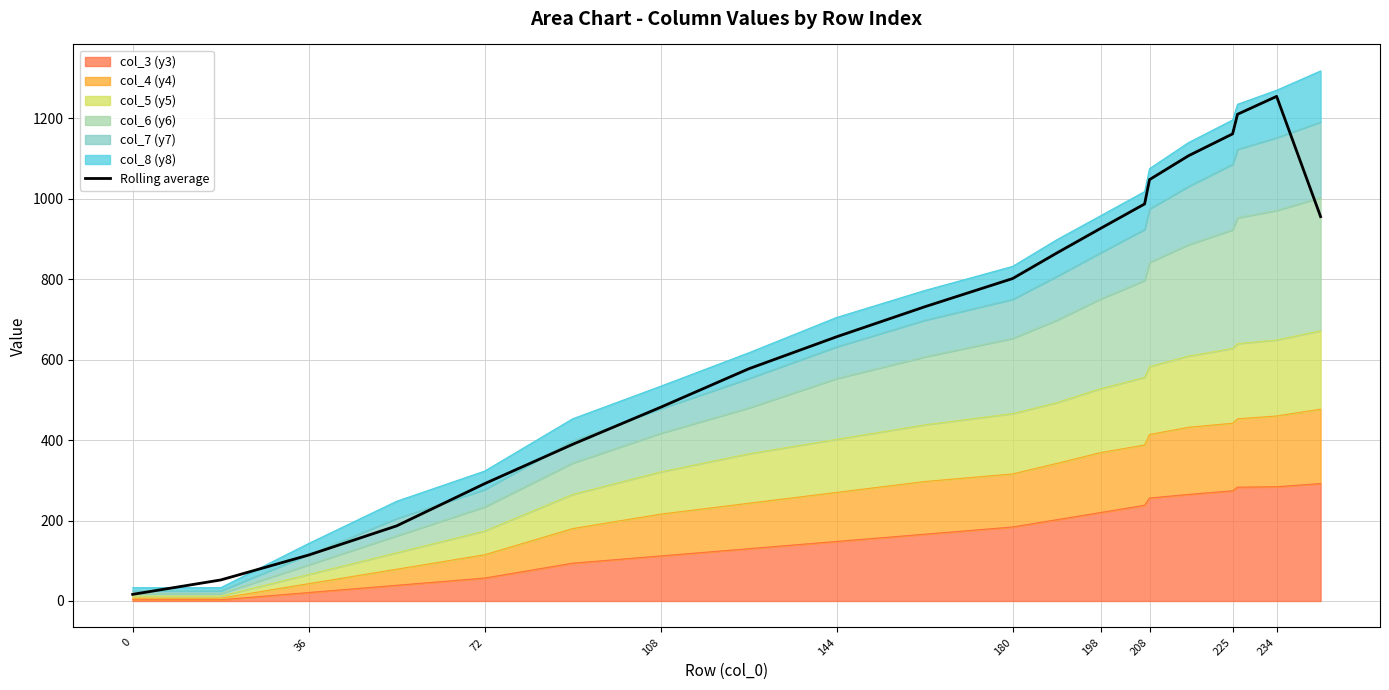

How many points are higher than both their immediate neighbors (excluding endpoints)?

1